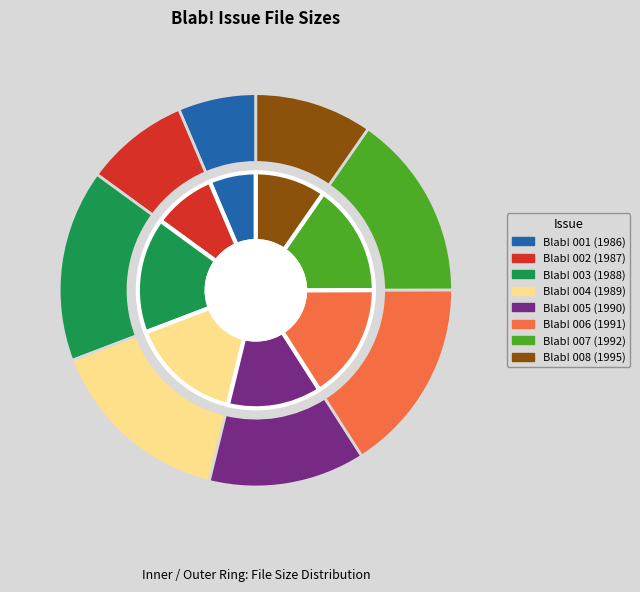

What is the ratio of the value at Blab! 003 (1988) to the value at Blab! 008 (1995)?

1.6